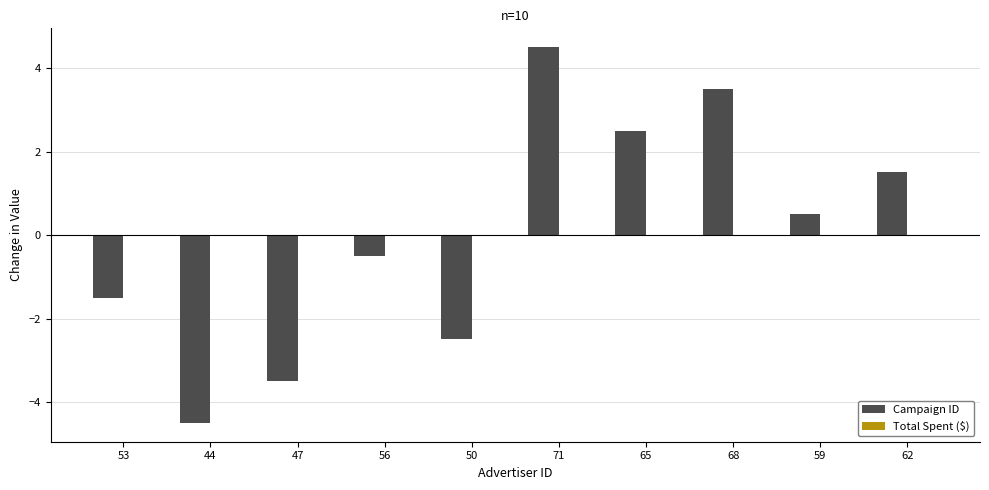

Which category has the highest value across all series?

71